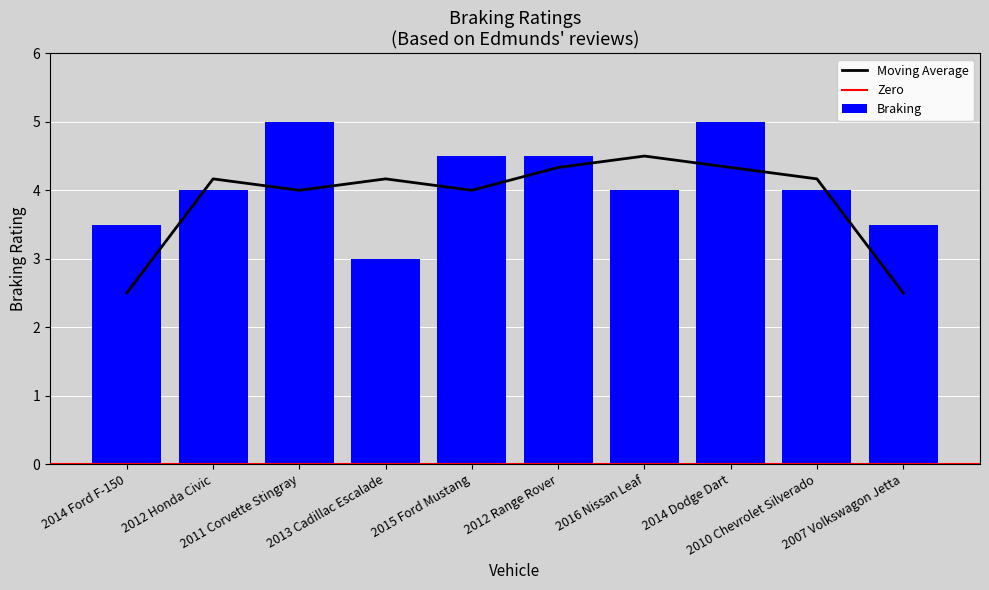

What is the ratio of the value at 2011 Corvette Stingray to the value at 2014 Dodge Dart?

1.0